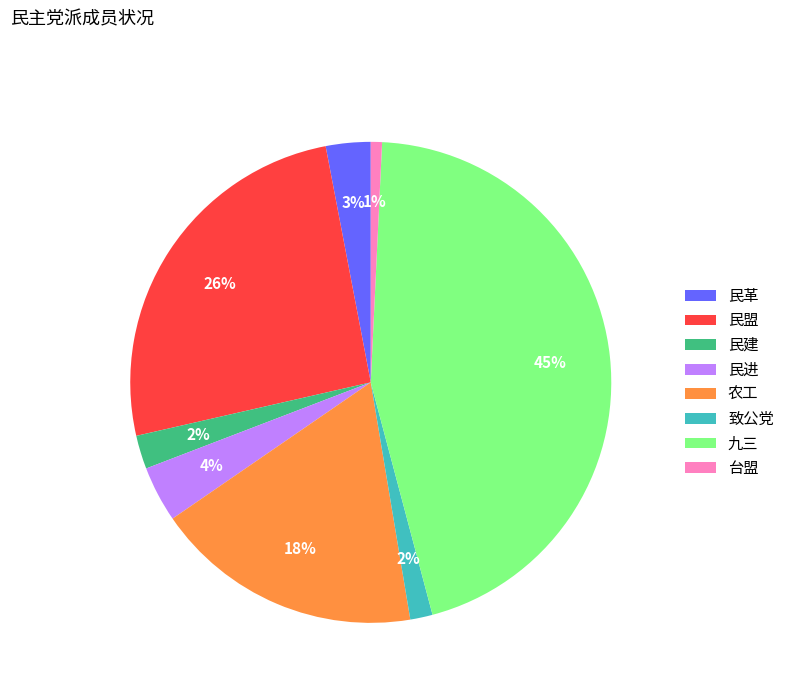

Is 民进 the majority of the pie?

No